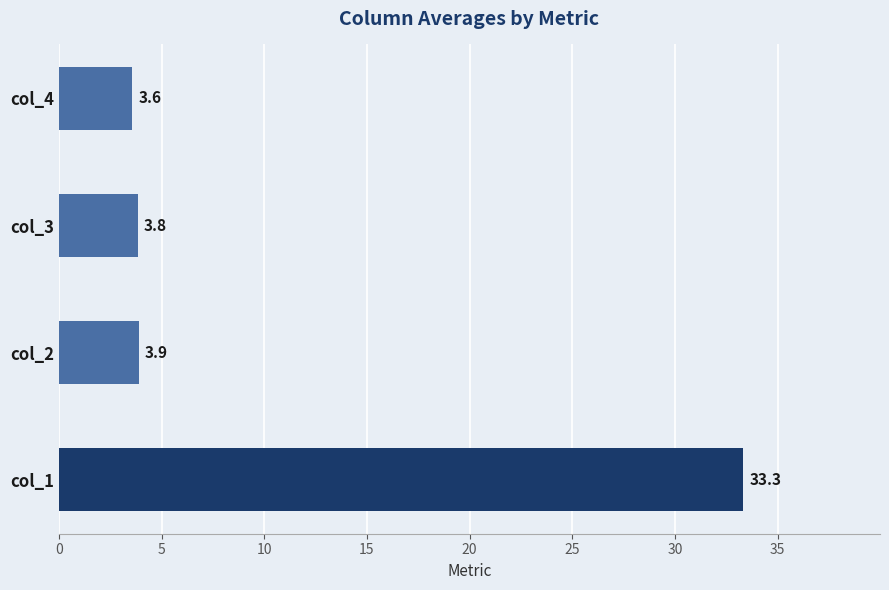

What is the change in value from col_1 to col_4?

-29.7